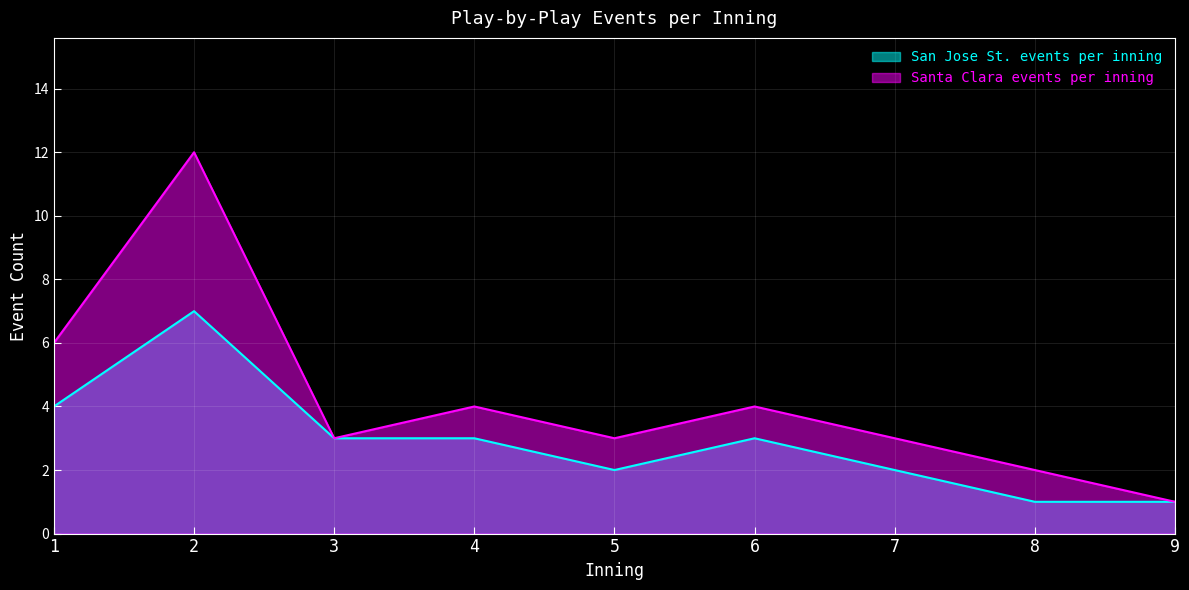

Reading left to right, list all the values displayed in this chart.

San Jose St. events per inning: 4	7	3	3	2	3	2	1	1
Santa Clara events per inning: 6	12	3	4	3	4	3	2	1